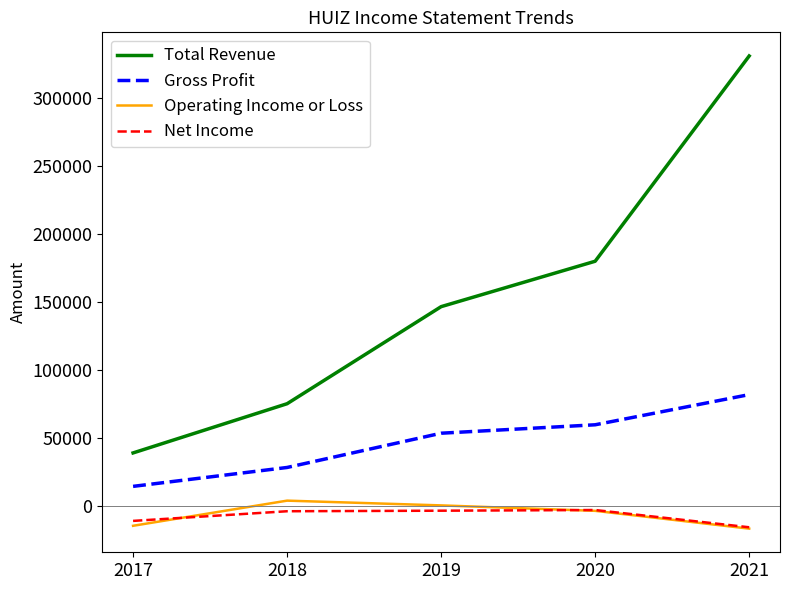

What is the difference between the Net Income values at 2017 and 2021?

4700